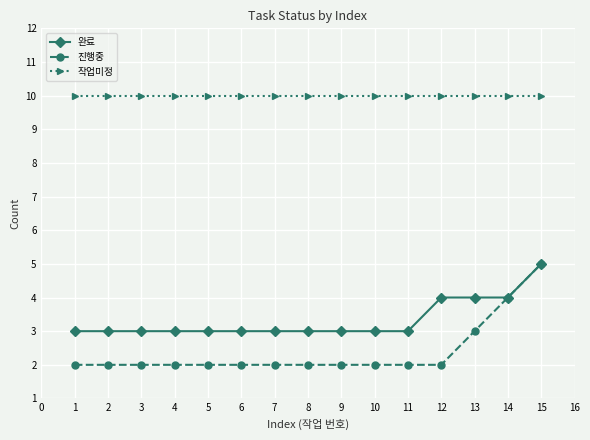

Is the value of 진행중 at 9 greater than the value of 작업미정 at 1?

No